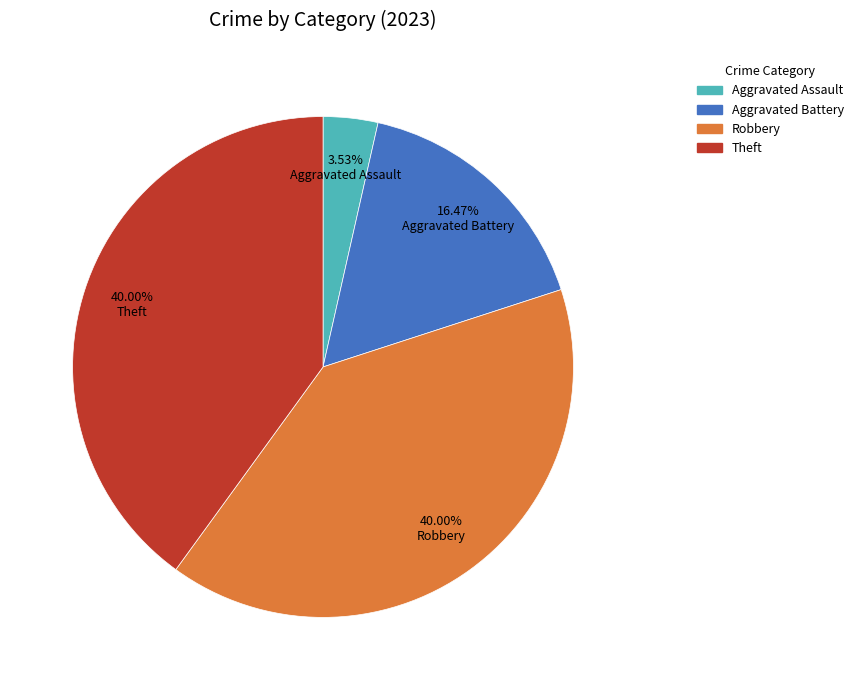

To the nearest percent, what is the difference between the Robbery and Aggravated Assault slice percentages?

36%